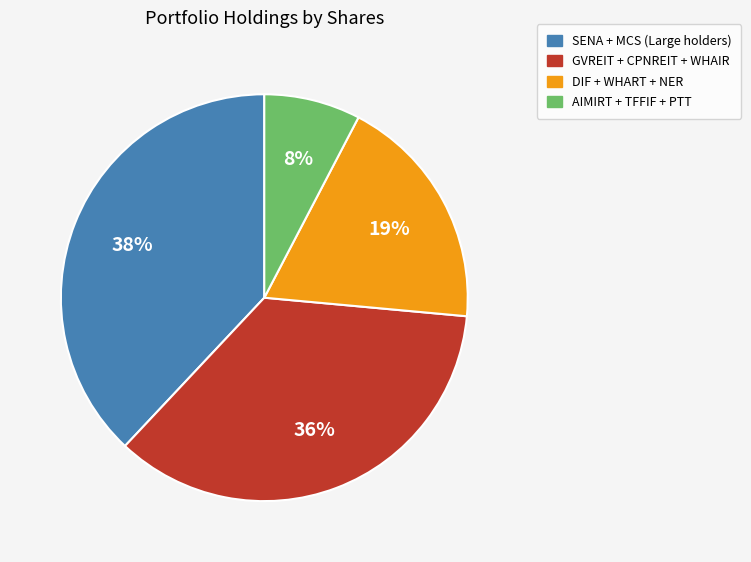

Count the number of slices in the pie.

4